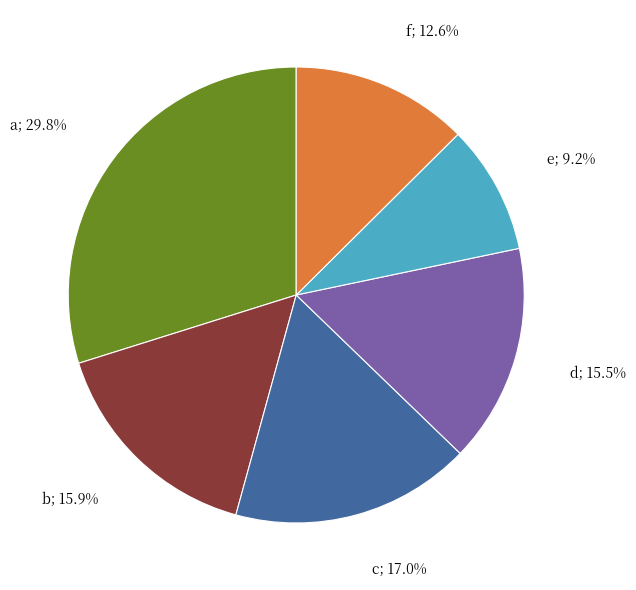

How many slices are in this pie chart?

6